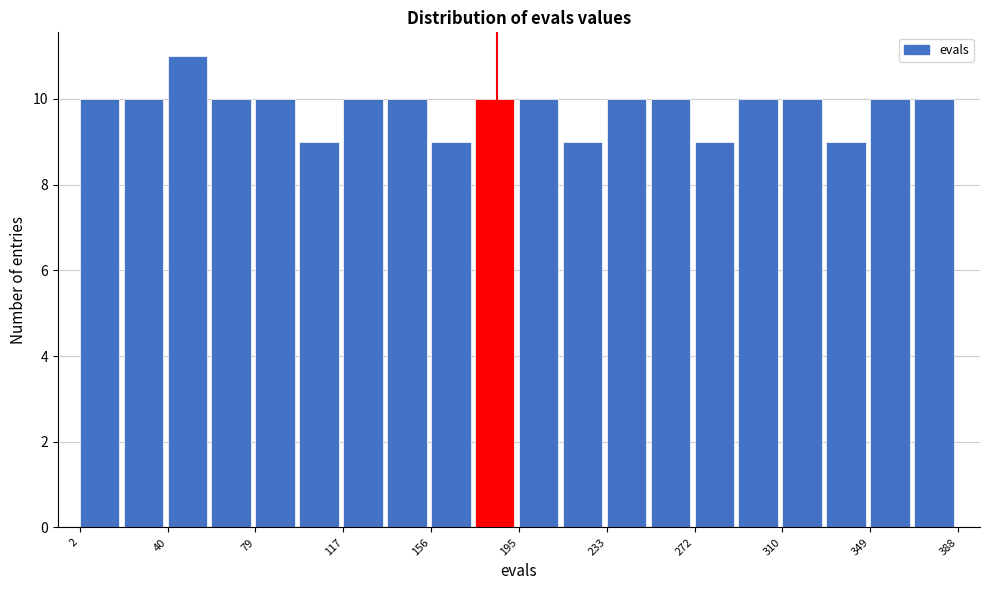

Around what value on the x-axis is the tallest bar? Give the approximate position of its centre, as read against the axis.

50